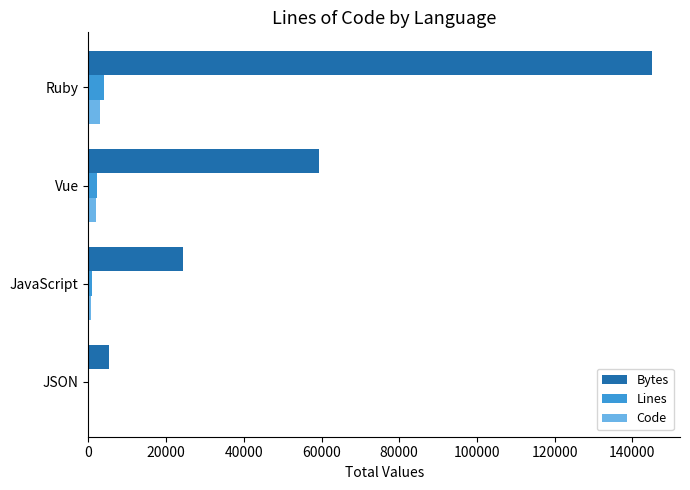

What is the sum of all Lines values?

7019